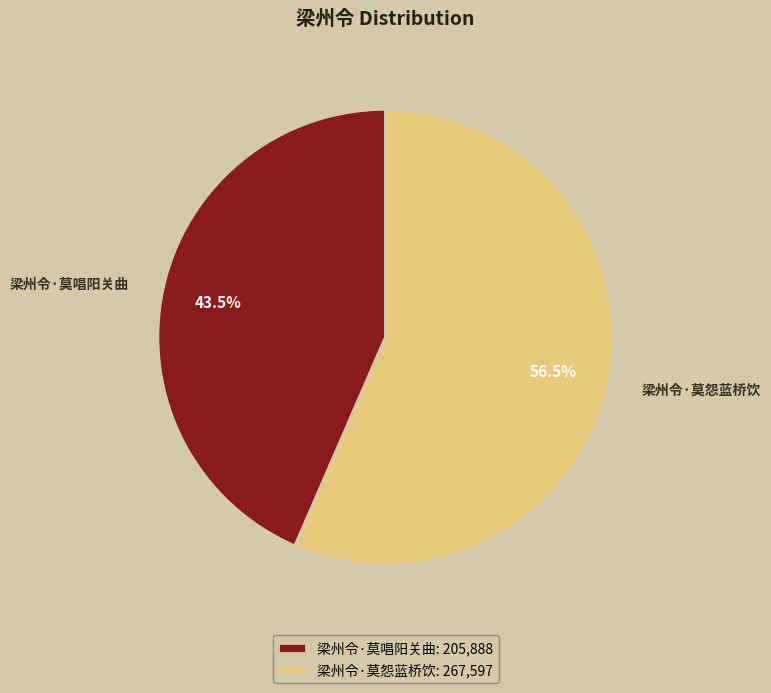

Is there any slice that represents more than half of the pie?

Yes